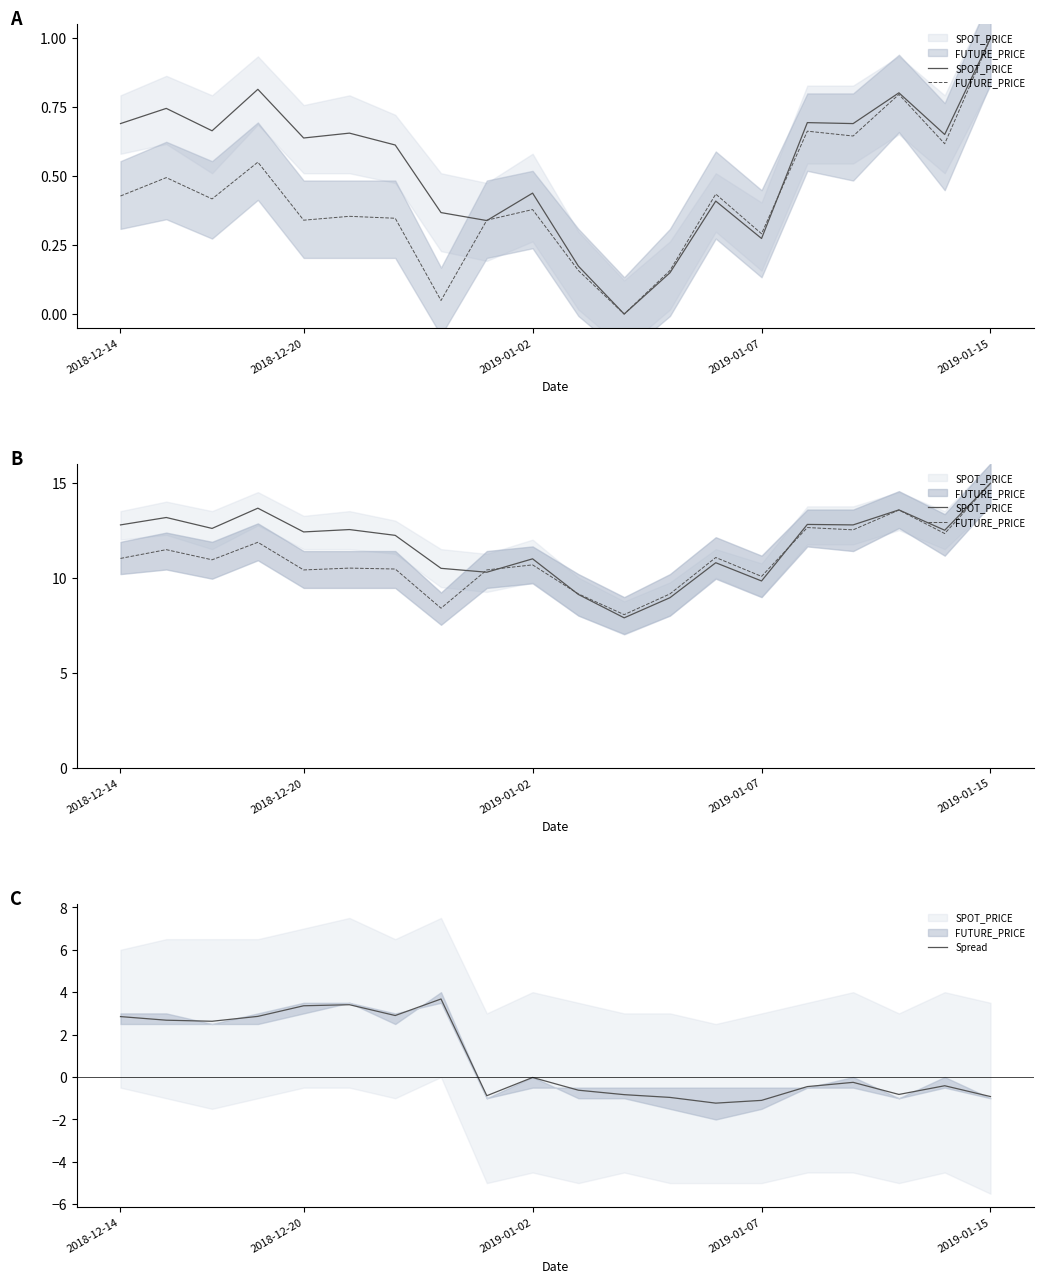

What is the total value across all series at 6?

25.6